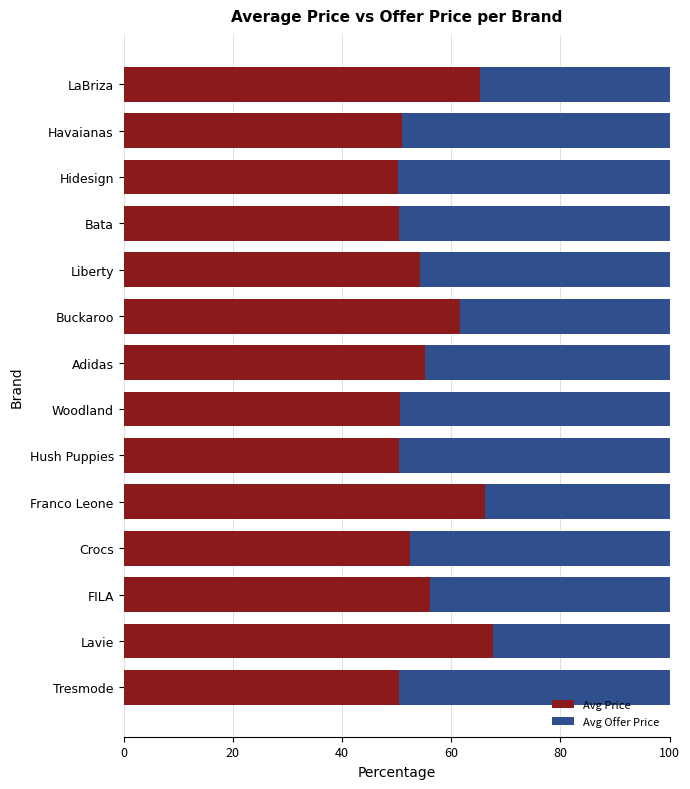

Read the Avg Price value at Lavie.

67.6